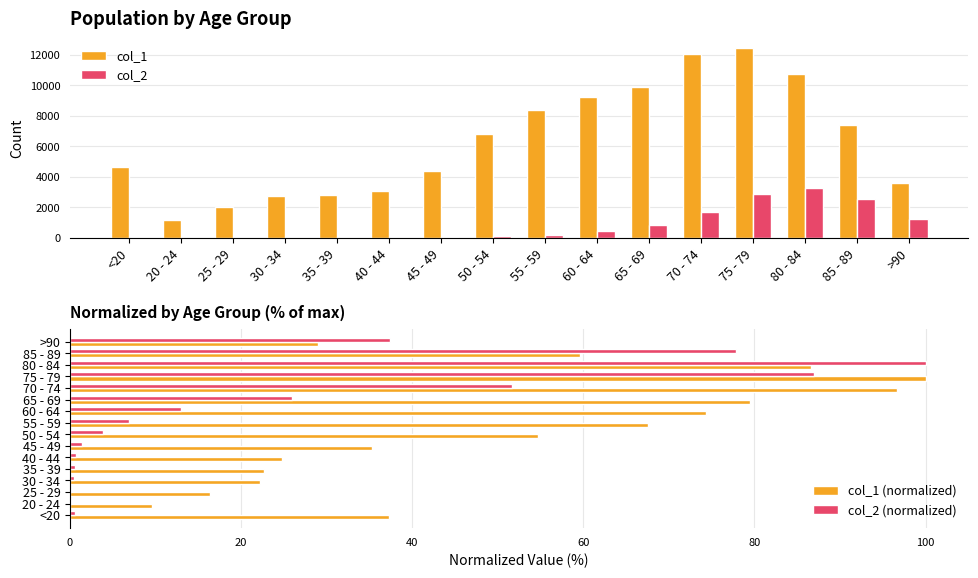

Reading left to right, what are all the values shown in this chart?

col_1: <20=4641.0	20 - 24=1191.0	25 - 29=2038.0	30 - 34=2765.0	35 - 39=2814.0	40 - 44=3078.0	45 - 49=4396.0	50 - 54=6803.0	55 - 59=8400.0	60 - 64=9236.0	65 - 69=9883.0	70 - 74=12018.0	75 - 79=12434.0	80 - 84=10764.0	85 - 89=7417.0	>90=3604.0
col_2: <20=18.0	20 - 24=4.0	25 - 29=3.0	30 - 34=17.0	35 - 39=18.0	40 - 44=24.0	45 - 49=47.0	50 - 54=126.0	55 - 59=227.0	60 - 64=426.0	65 - 69=850.0	70 - 74=1690.0	75 - 79=2848.0	80 - 84=3273.0	85 - 89=2548.0	>90=1224.0
col_1 (normalized): <20=37.3	20 - 24=9.6	25 - 29=16.4	30 - 34=22.2	35 - 39=22.6	40 - 44=24.8	45 - 49=35.4	50 - 54=54.7	55 - 59=67.6	60 - 64=74.3	65 - 69=79.5	70 - 74=96.7	75 - 79=100.0	80 - 84=86.6	85 - 89=59.7	>90=29.0
col_2 (normalized): <20=0.5	20 - 24=0.1	25 - 29=0.1	30 - 34=0.5	35 - 39=0.5	40 - 44=0.7	45 - 49=1.4	50 - 54=3.8	55 - 59=6.9	60 - 64=13.0	65 - 69=26.0	70 - 74=51.6	75 - 79=87.0	80 - 84=100.0	85 - 89=77.8	>90=37.4